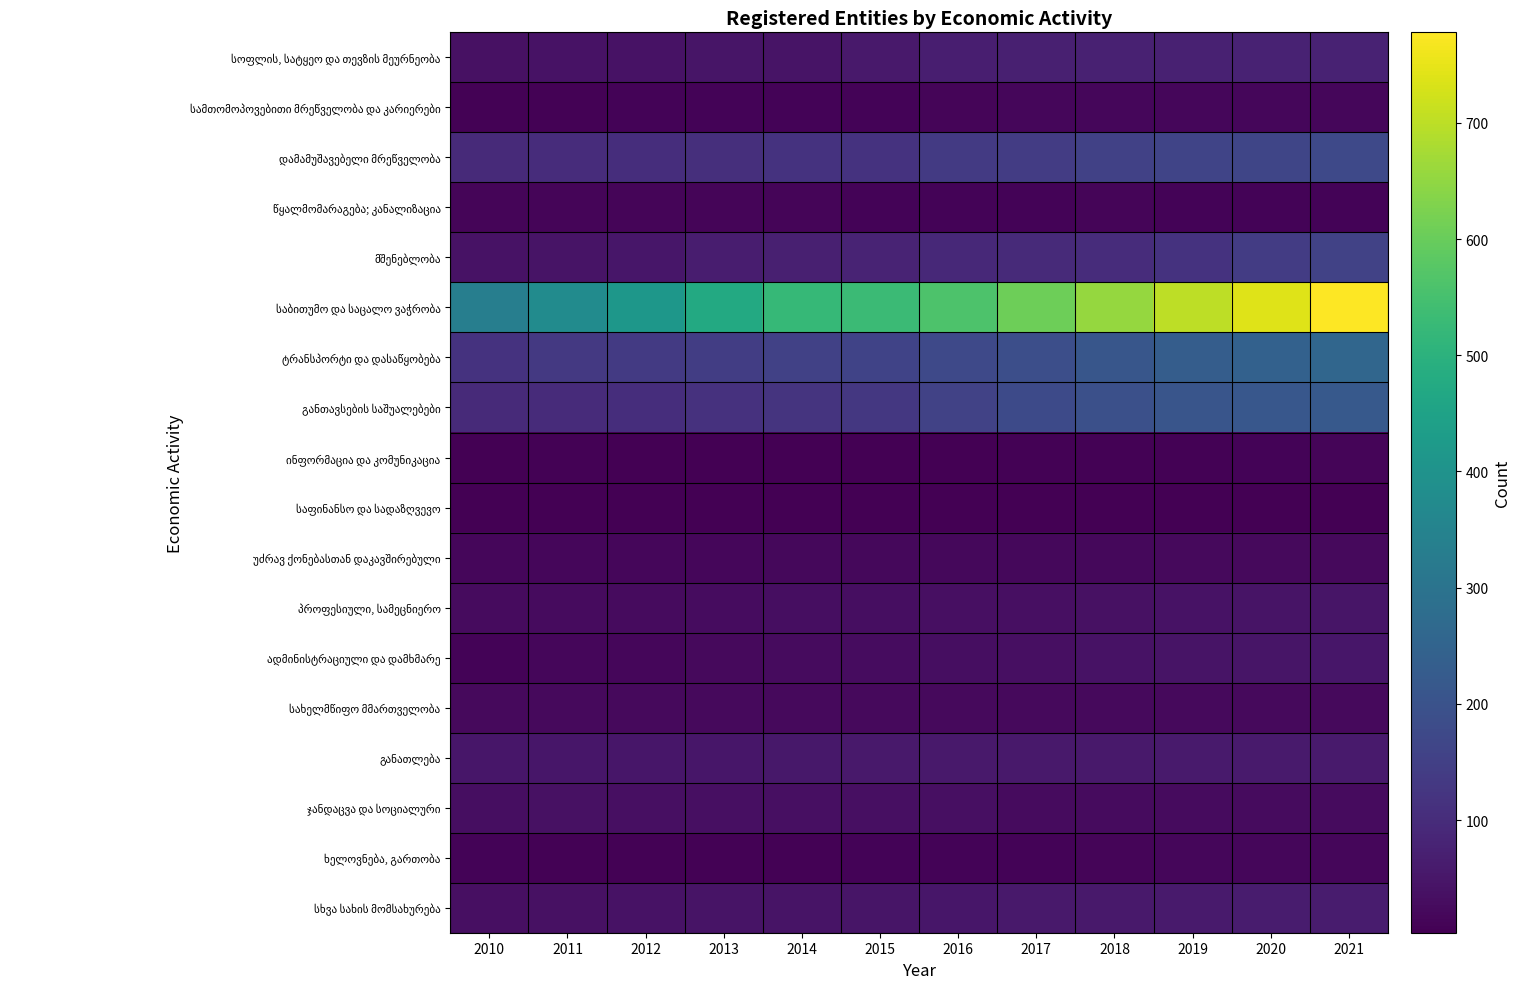

Which series has the largest range (max minus min)?

საბითუმო და საცალო ვაჭრობა